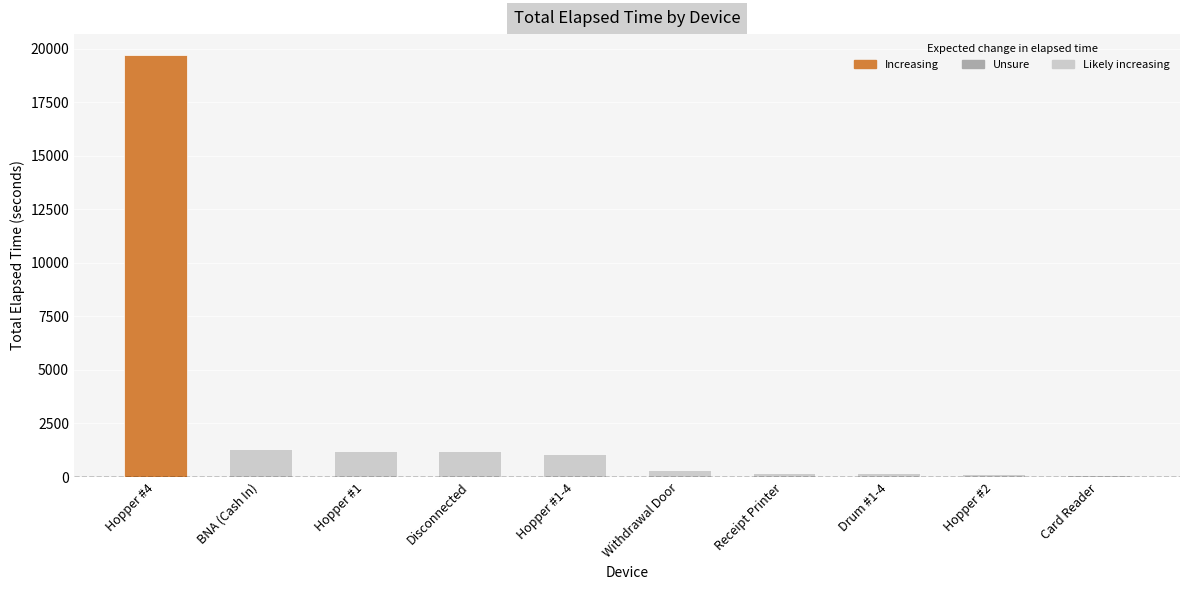

Count the number of data series in this chart.

1